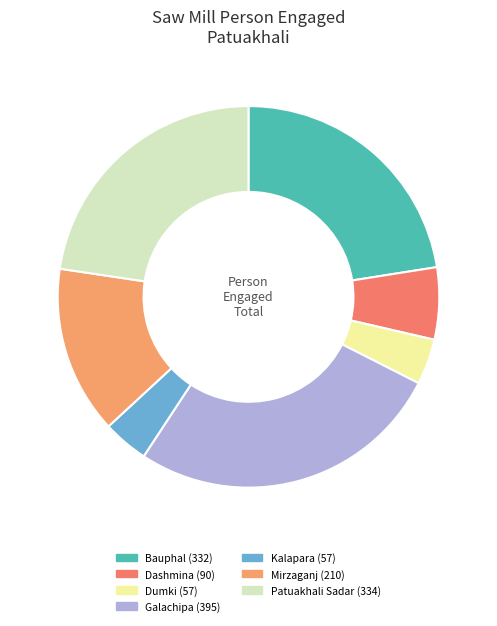

To the nearest percent, what portion does Dashmina represent?

6%